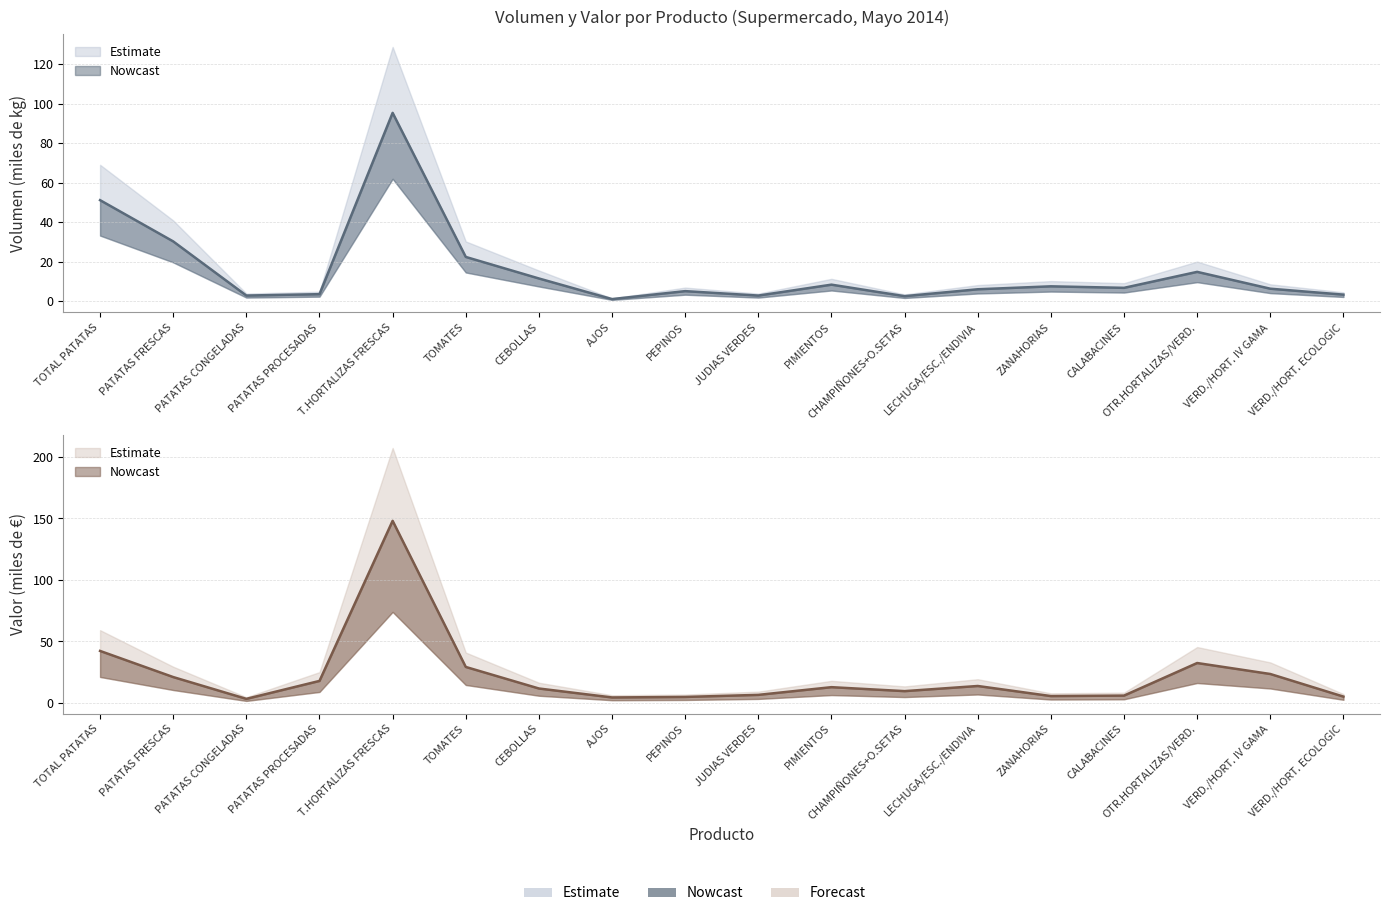

What is the difference between the highest and lowest values at PEPINOS?

0.2